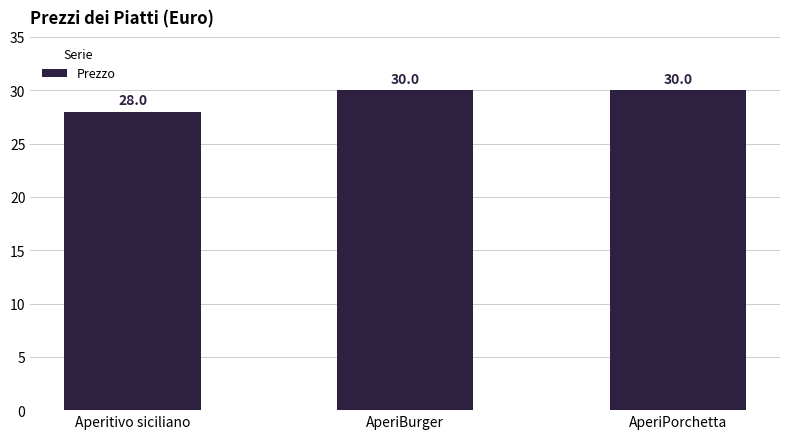

How many data points does each series have?

3